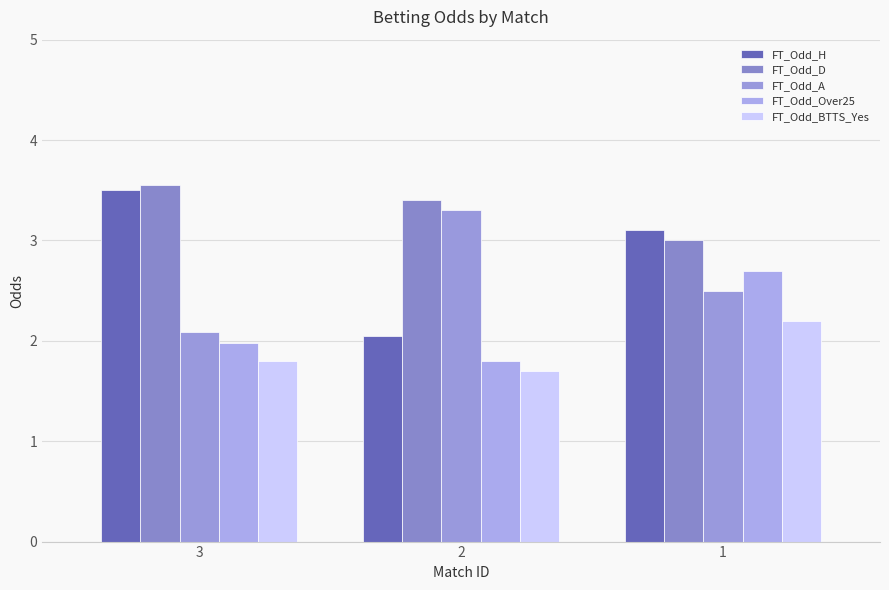

How many values in the FT_Odd_H series exceed 3?

2